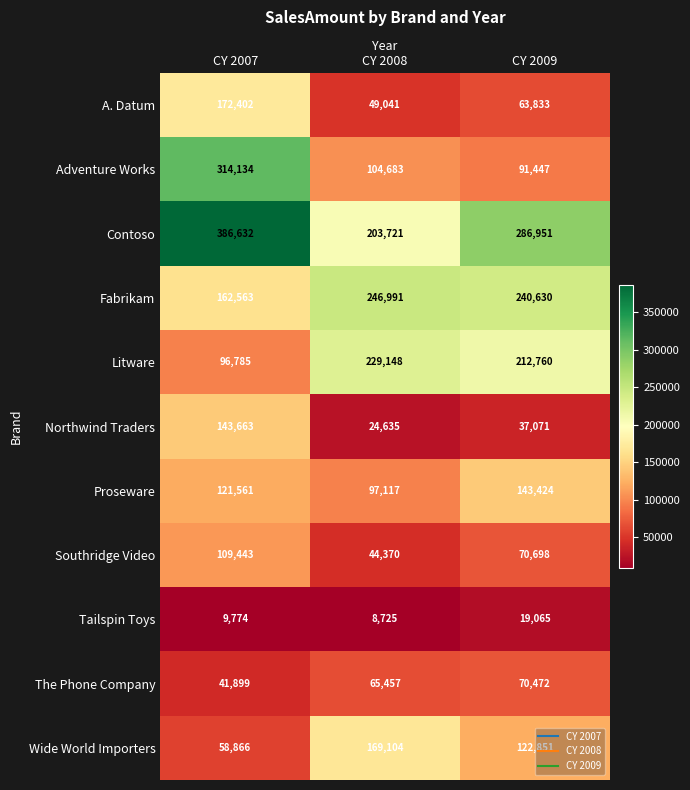

The The Phone Company series shows 16600 at CY 2008. True or false?

False